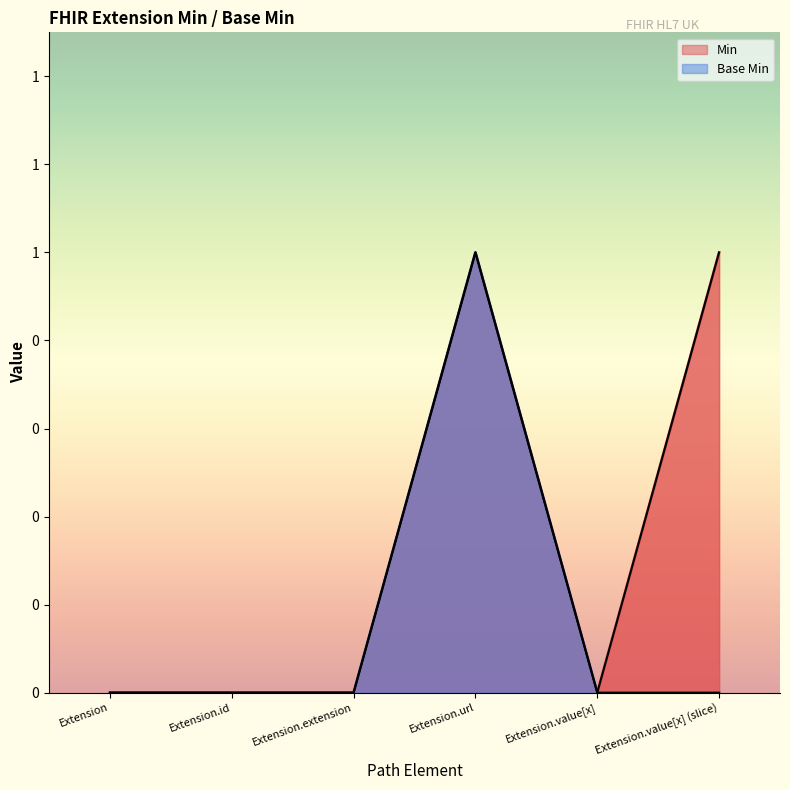

Rank the categories by Base Min value from highest to lowest.

Extension.url, Extension, Extension.id, Extension.extension, Extension.value[x], Extension.value[x] (slice)